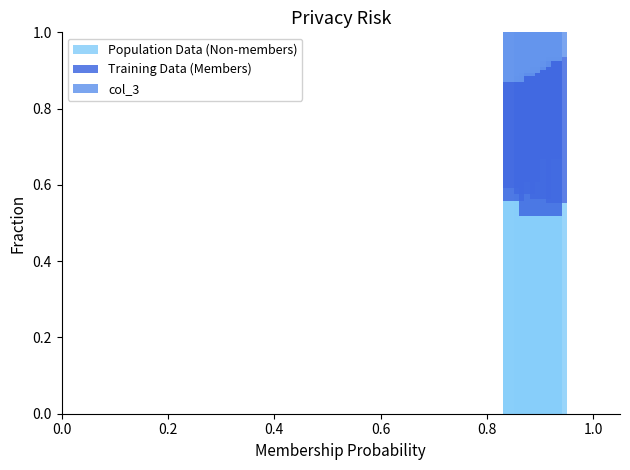

What is the average value of the col_3 series?

0.1